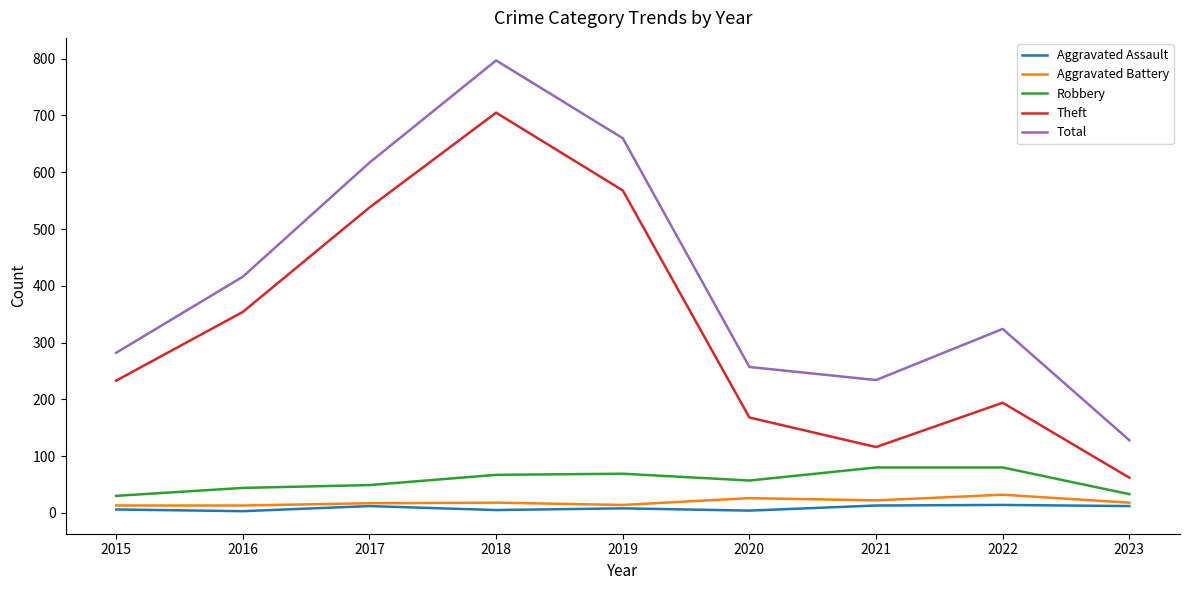

What is the difference between the second highest and minimum values in the Robbery series?

50